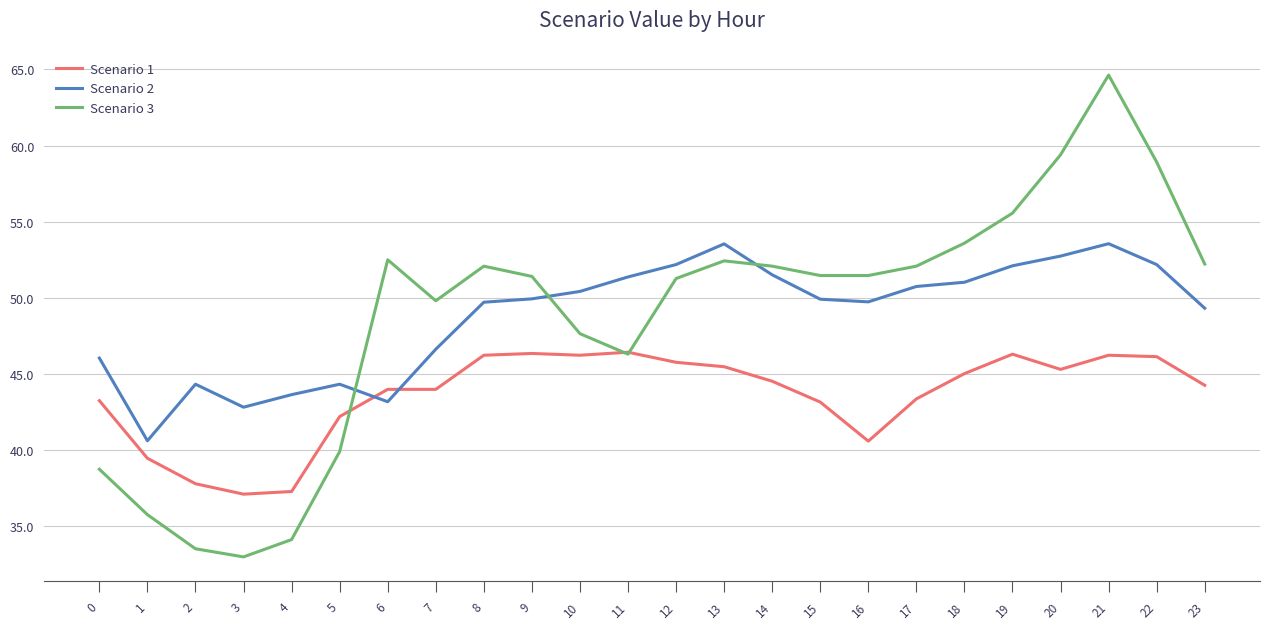

Which series changed the most between 15 and 21?

Scenario 3